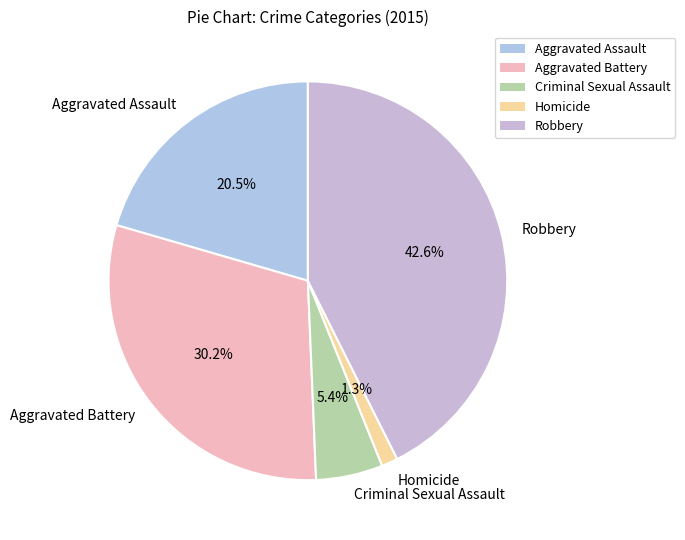

True or false: Homicide accounts for 11% of the total.

False